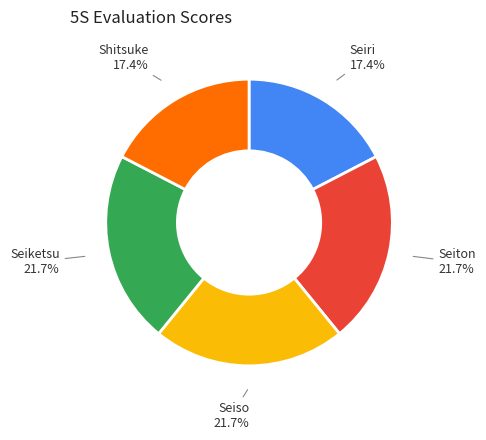

How much of the chart is everything except Seiri?

82.6%